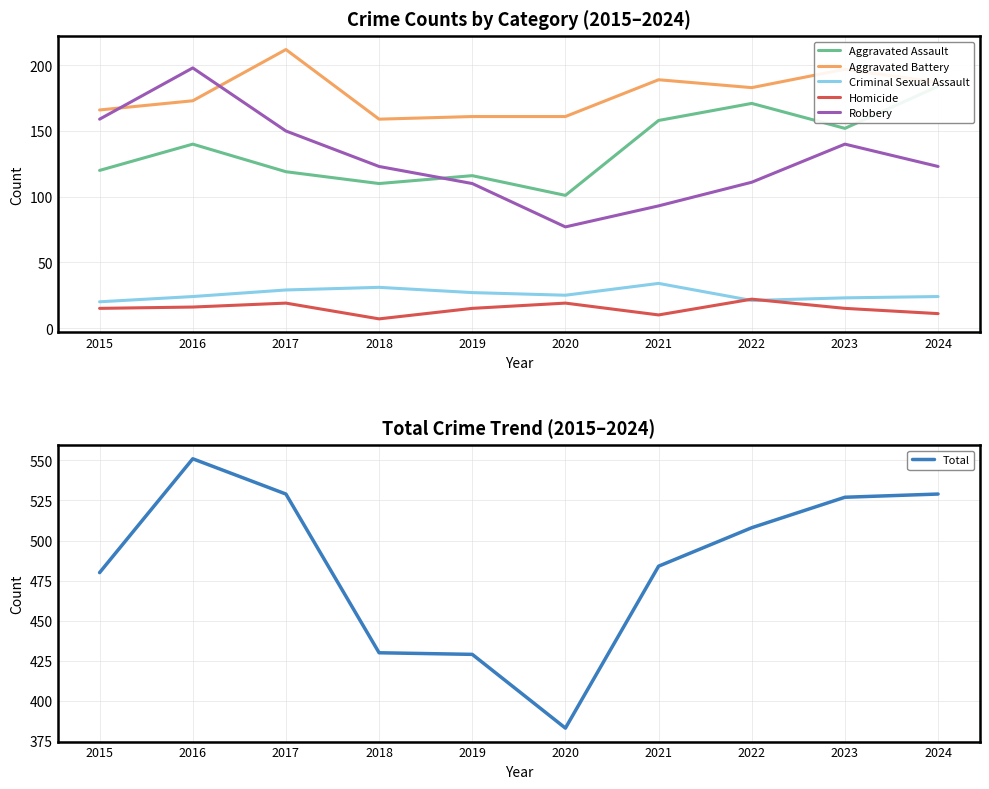

True or false: Total has a value of 529 at 2024.

True